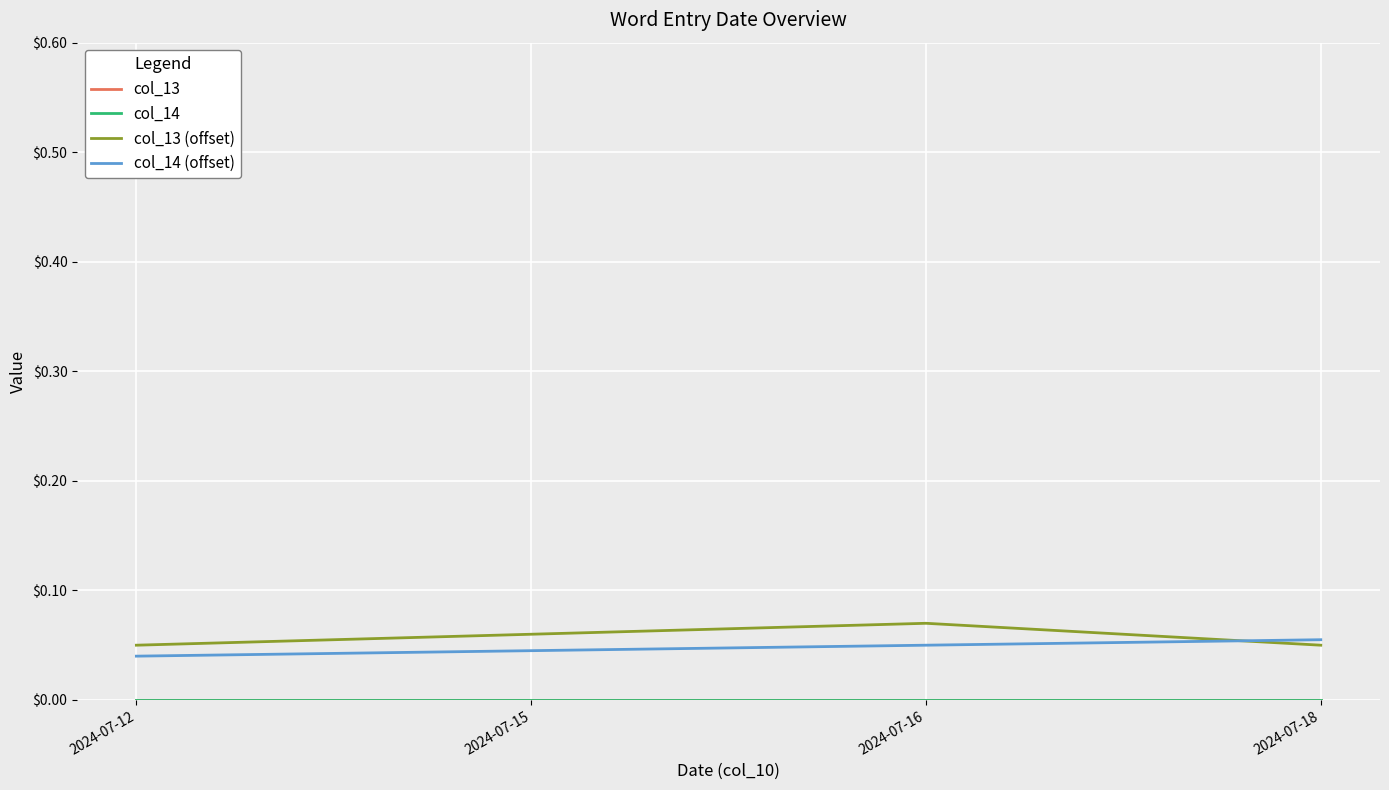

Which category has the highest value across all series?

2024-07-16